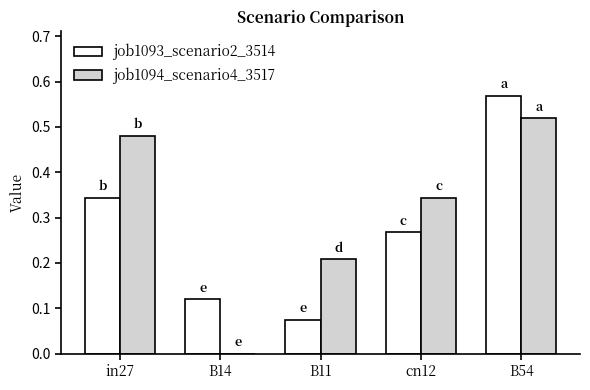

Is the value of job1093_scenario2_3514 at B14 greater than the value of job1094_scenario4_3517 at in27?

No